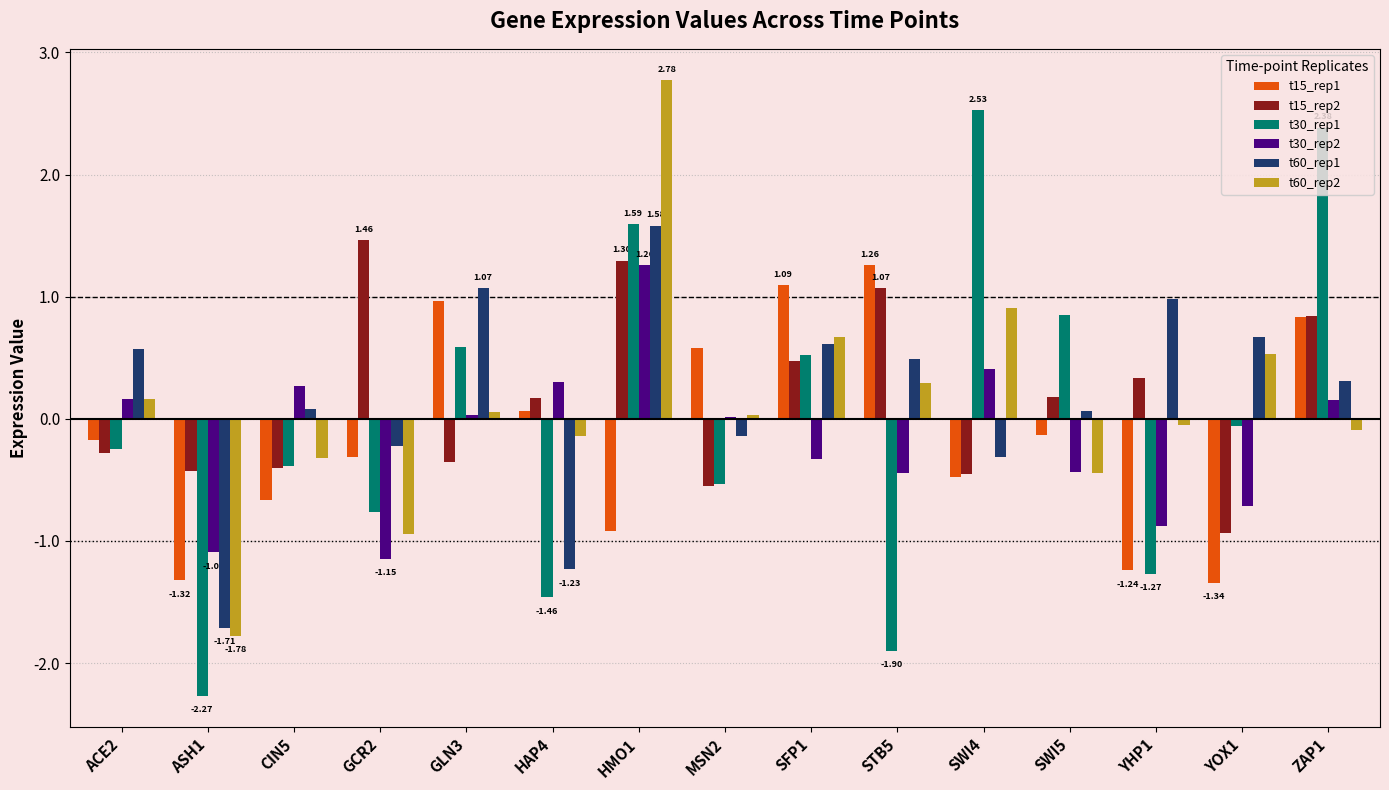

How many values in the t60_rep2 series exceed 0?

8